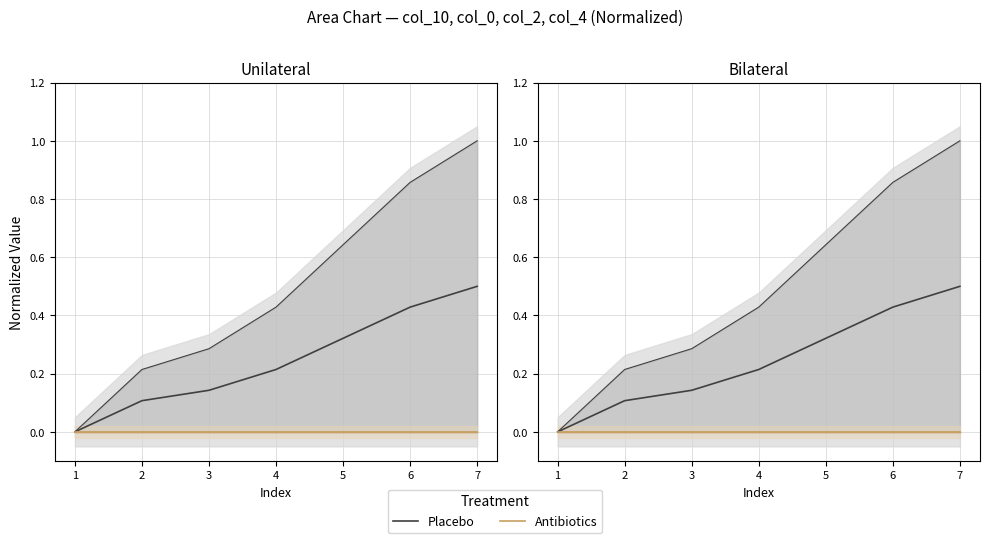

True or false: Antibiotics and Placebo cross at least once.

False